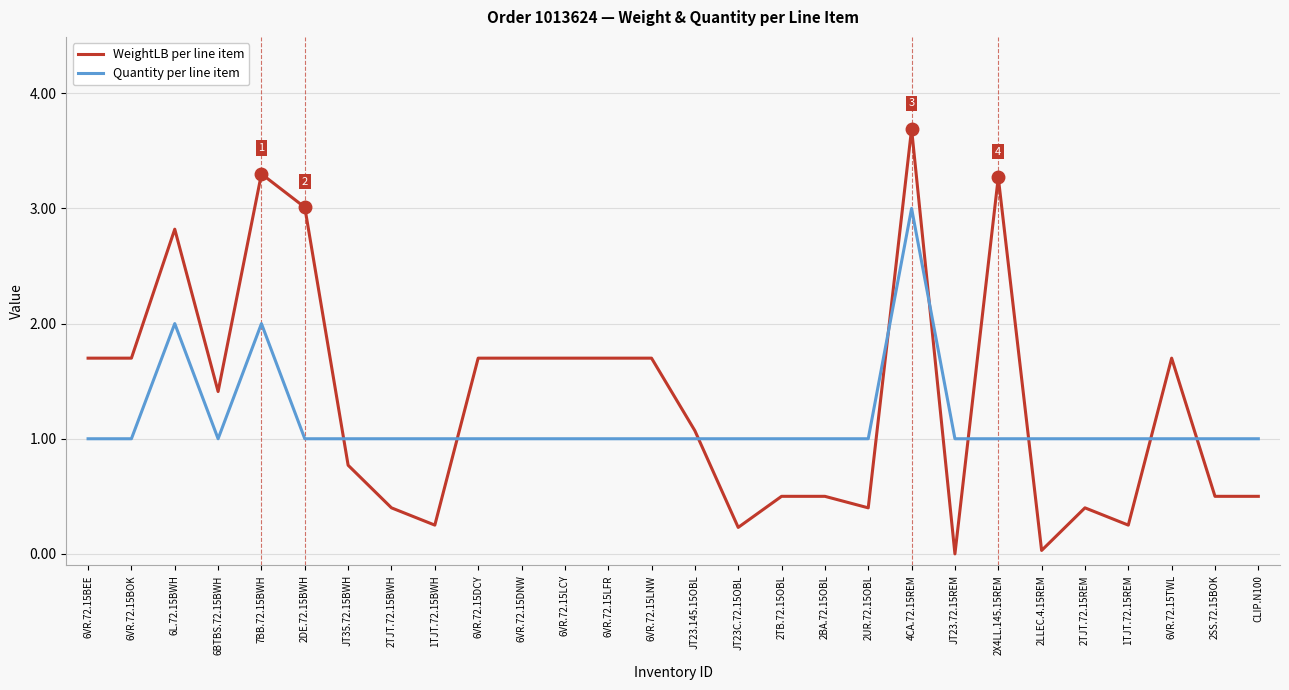

After their last crossing, which series has the higher values: Quantity per line item or WeightLB per line item?

Quantity per line item